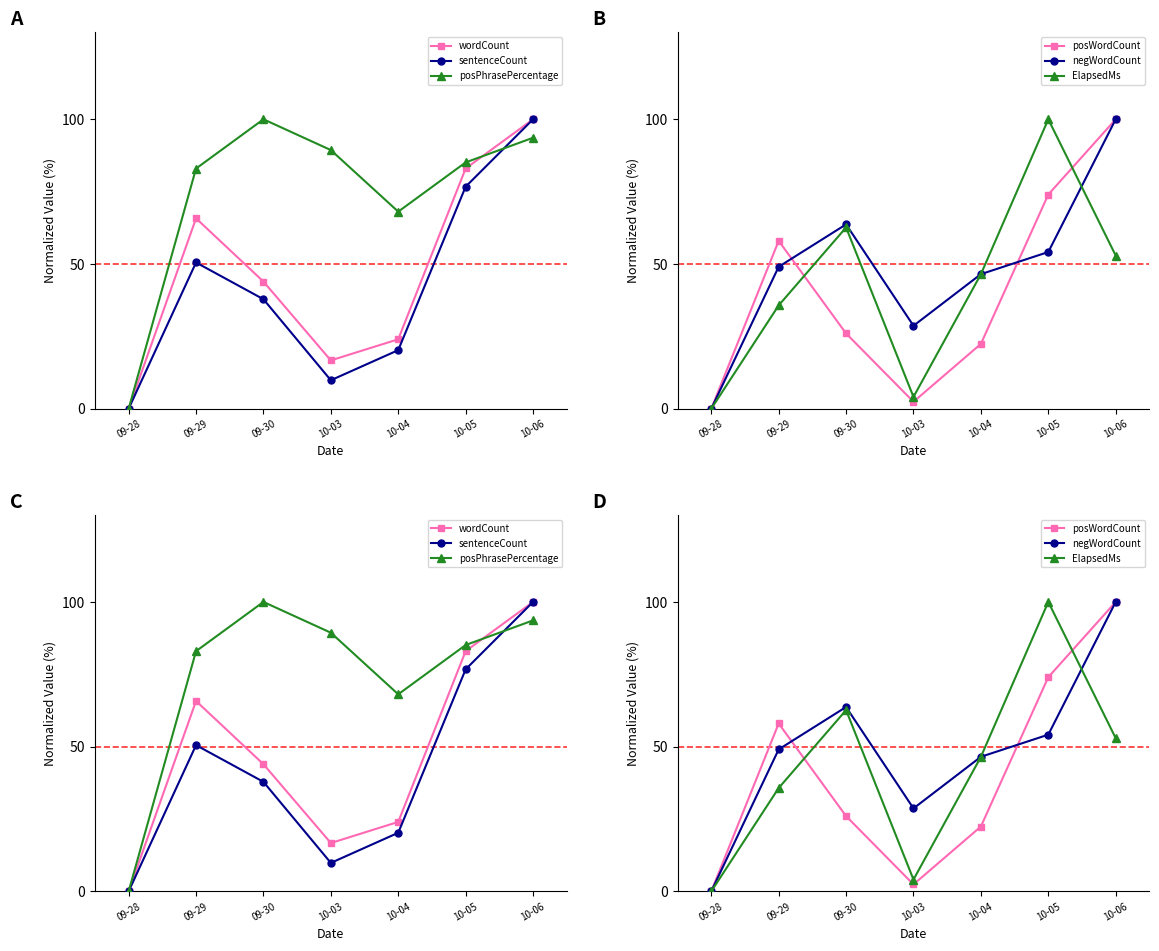

Reading left to right, transcribe all the data shown in this chart.

wordCount: 0.0	65.8	43.9	16.7	24.0	83.0	100.0
sentenceCount: 0.0	50.5	37.8	9.8	20.2	76.7	100.0
posPhrasePercentage: 0.0	83.0	100.0	89.4	68.1	85.1	93.6
posWordCount: 0.0	58.0	26.0	2.4	22.4	74.0	100.0
negWordCount: 0.0	49.0	63.7	28.7	46.5	54.1	100.0
ElapsedMs: 0.0	35.7	62.6	4.1	46.5	100.0	52.9